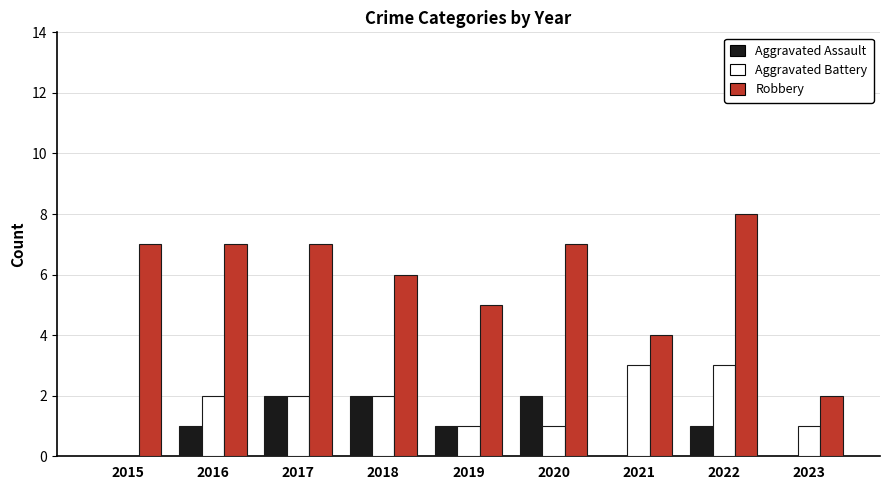

How many series are shown in this chart?

3